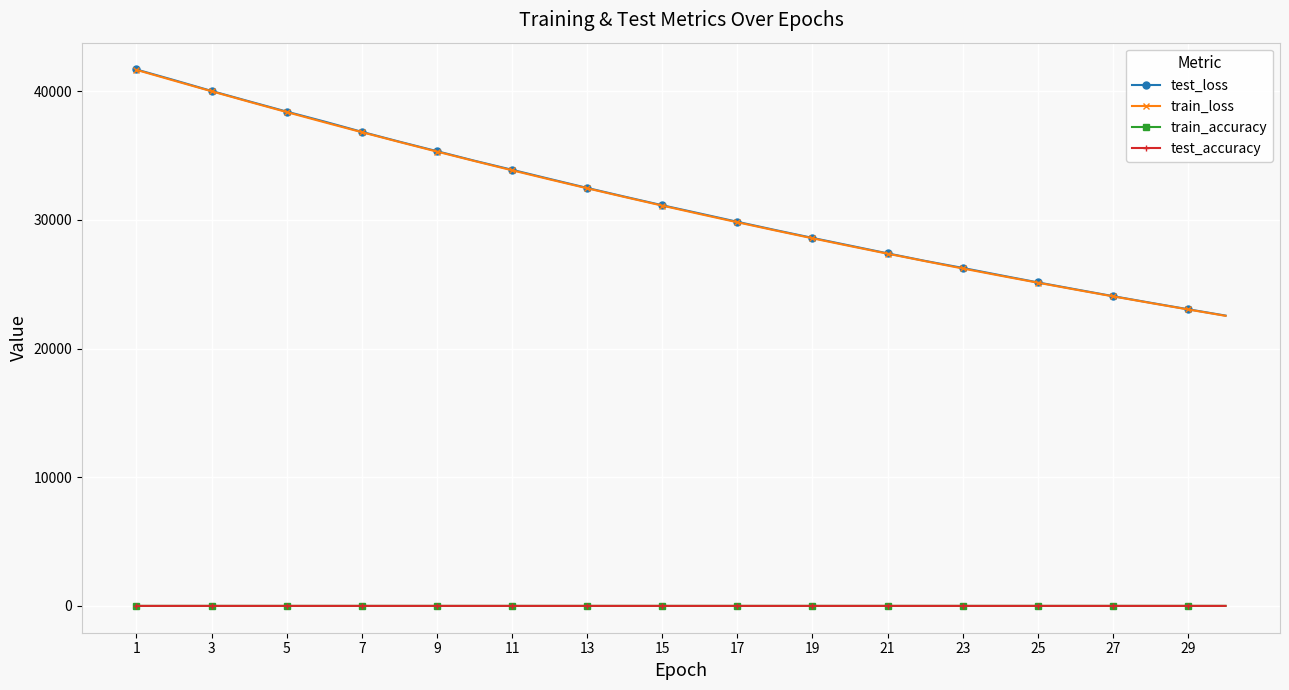

What is the maximum value shown in the chart?

41698.6